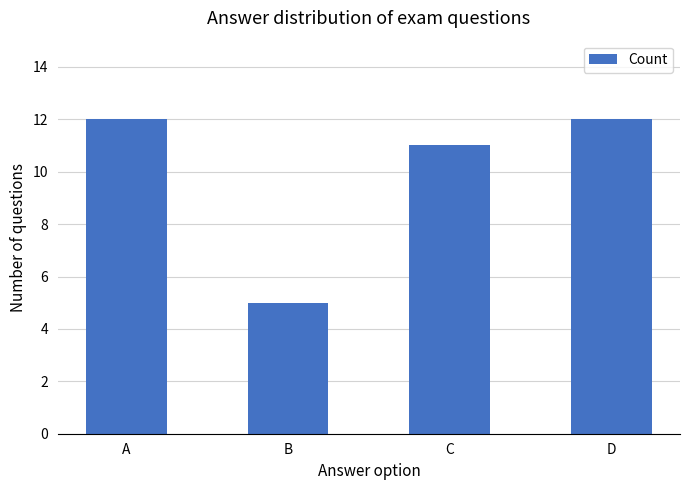

Between B and D, which is larger?

D